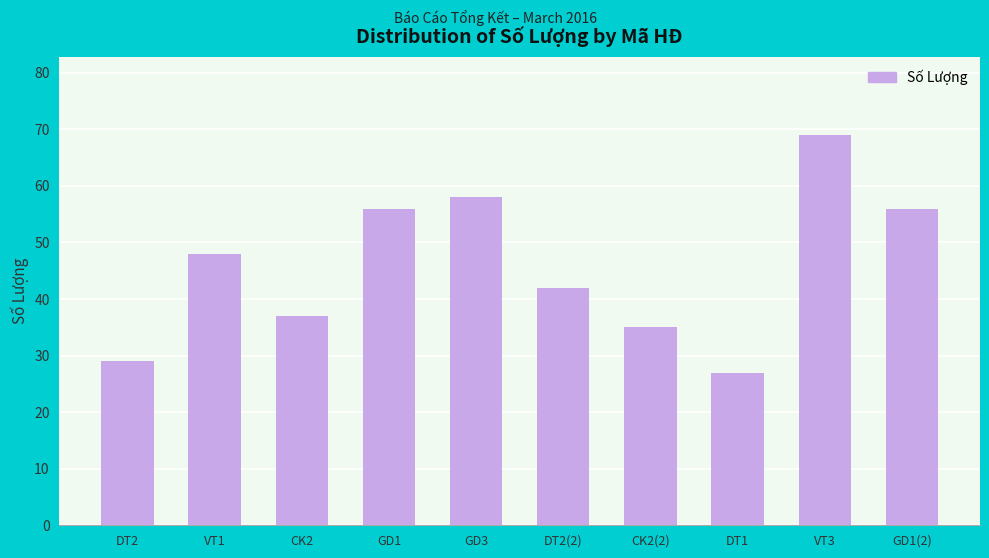

Reading left to right, what are all the values shown in this chart?

DT2=29	VT1=48	CK2=37	GD1=56	GD3=58	DT2(2)=42	CK2(2)=35	DT1=27	VT3=69	GD1(2)=56